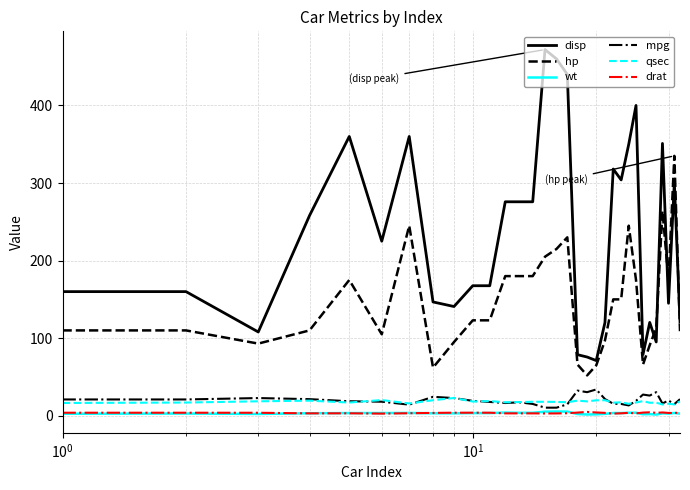

What is the minimum value for disp?

71.1